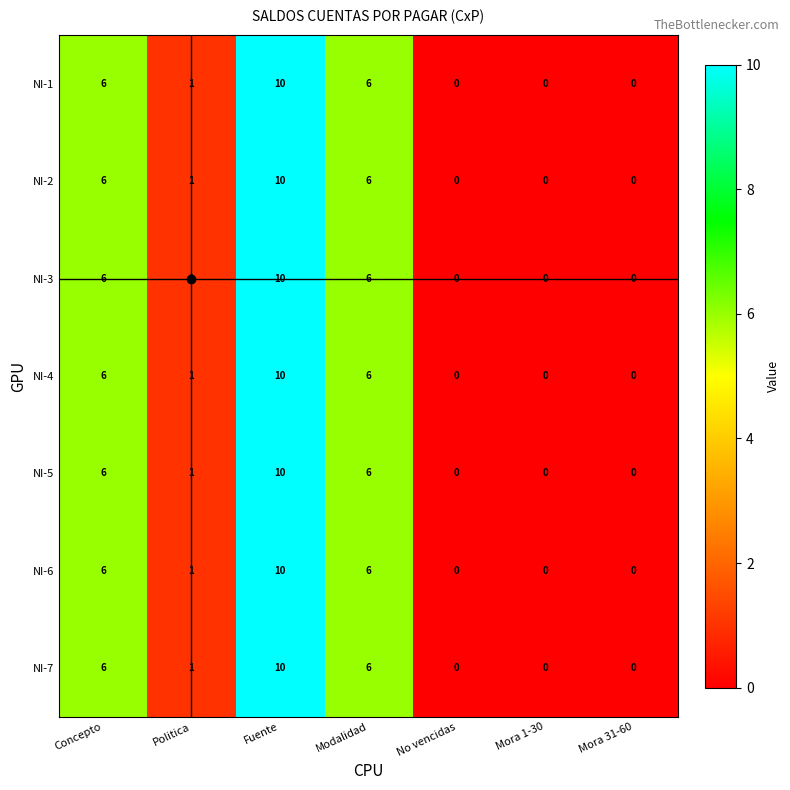

At which category is the sum across all series the highest?

Fuente